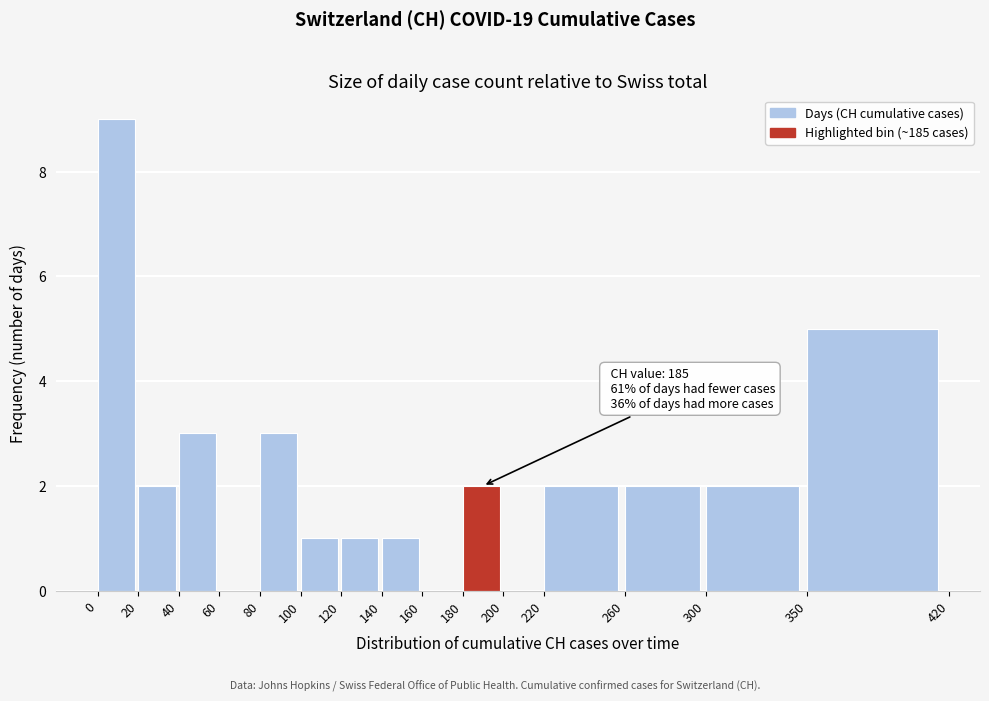

Over which range of the x-axis is the bar tallest?

0 to 20